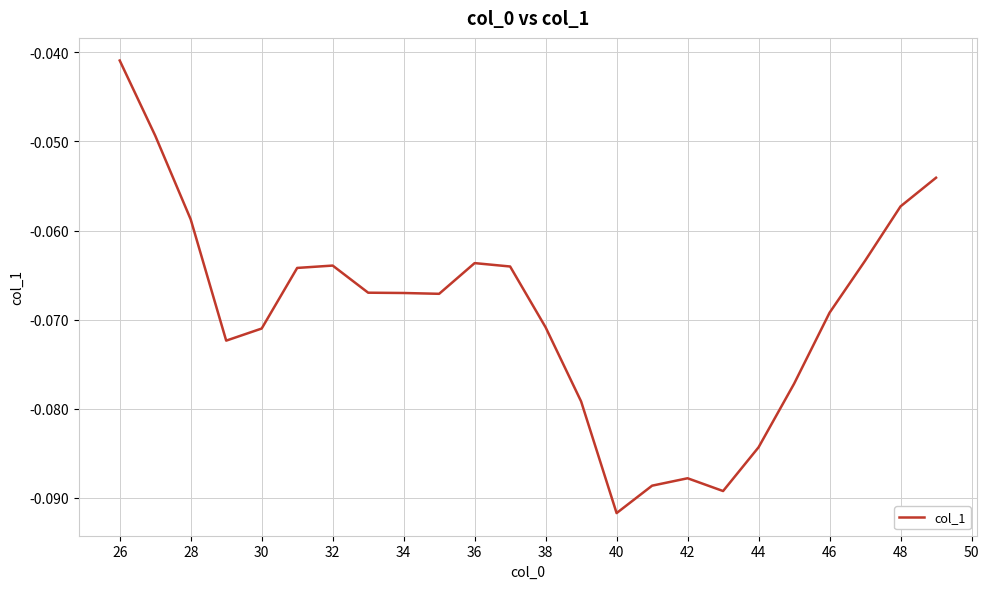

How many lines are shown in the chart?

1